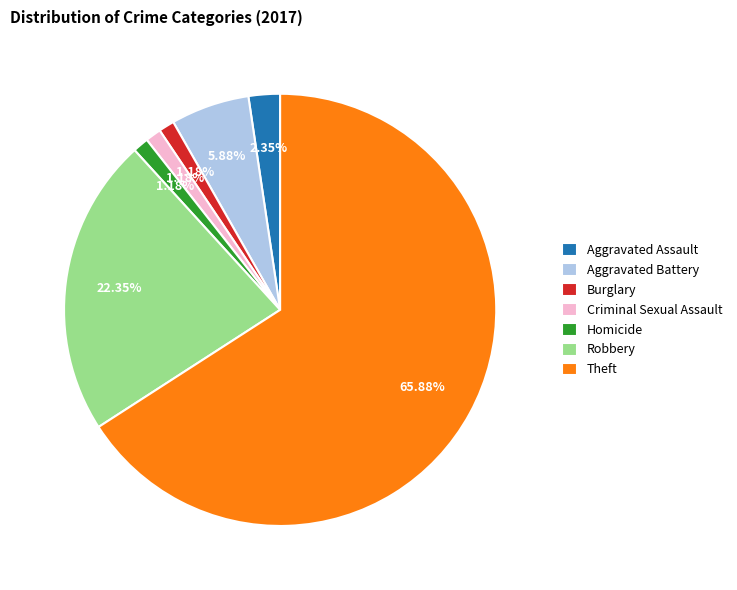

Does any single category account for the majority?

Yes